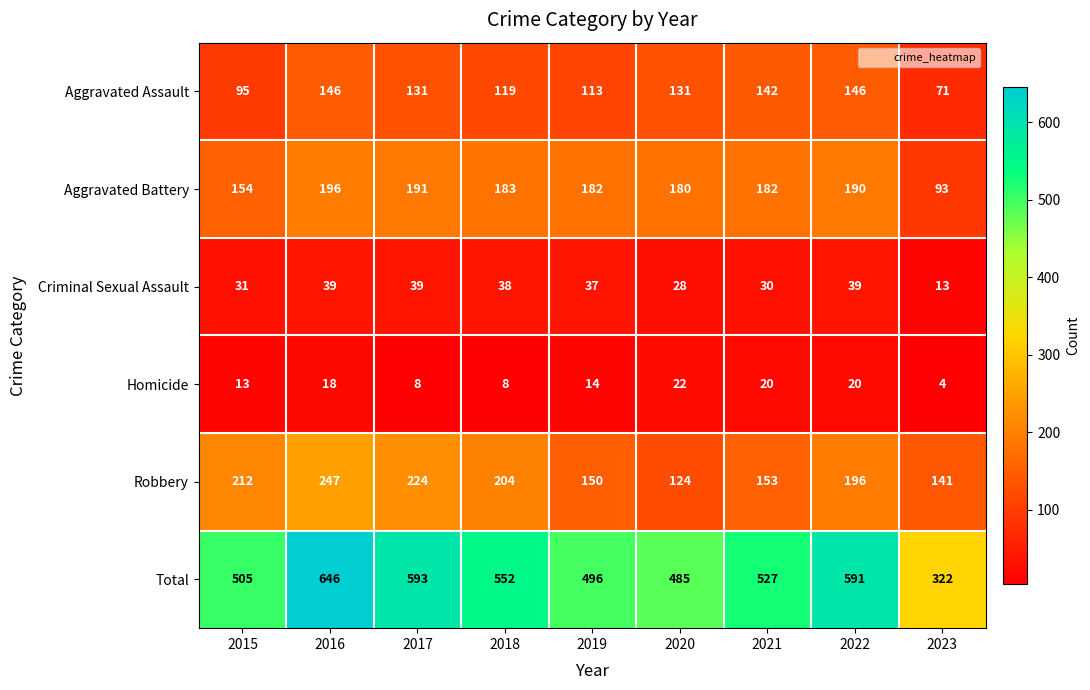

The Robbery series shows 82 at 2021. True or false?

False